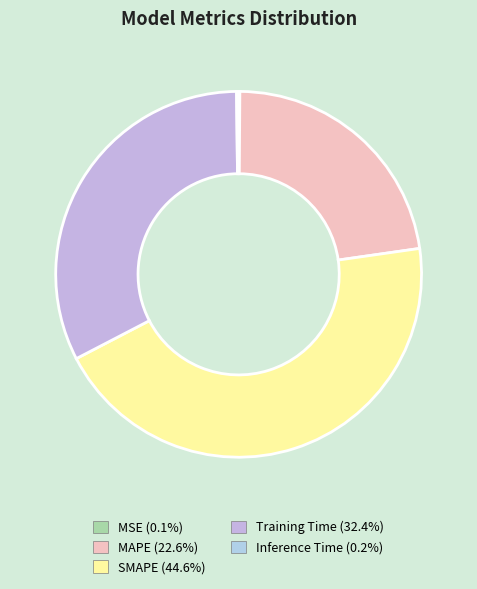

Count the number of slices in the pie.

5